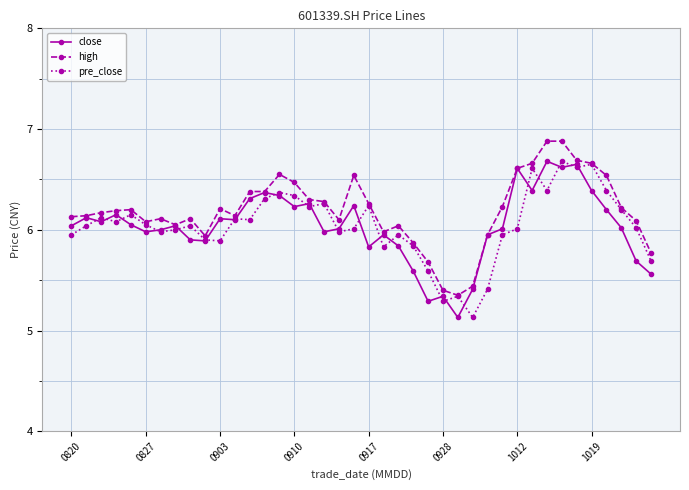

What is the lowest value of the close series?

5.1